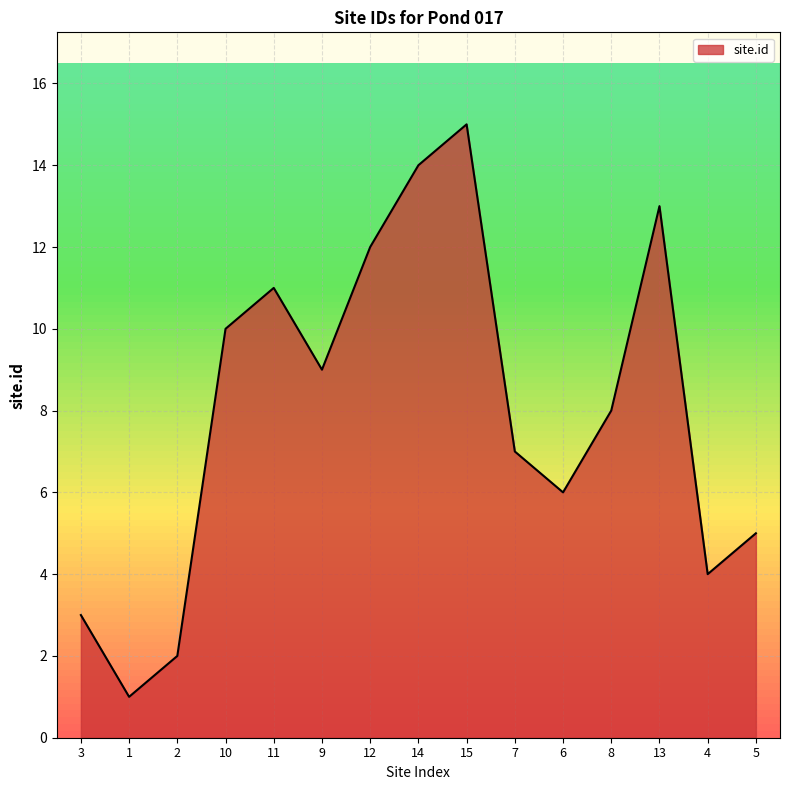

List the labels in order of value, smallest first.

1, 2, 3, 4, 5, 6, 7, 8, 9, 10, 11, 12, 13, 14, 15